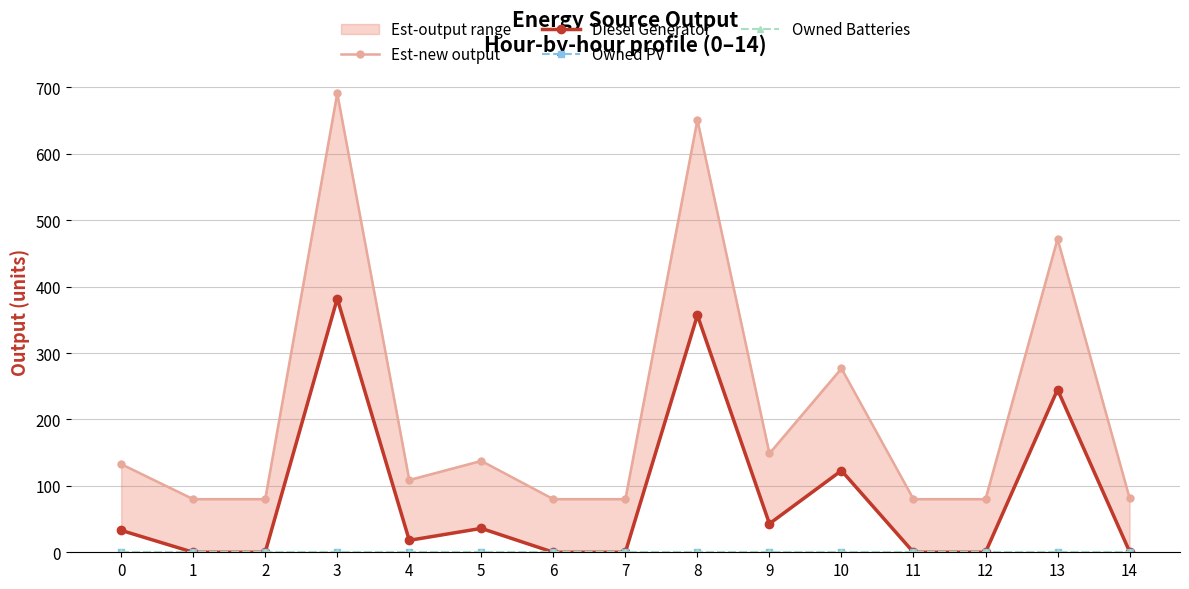

Reading left to right, transcribe all the data shown in this chart.

Est-new output: 0=132.8	1=80.0	2=80.0	3=691.2	4=108.8	5=137.6	6=80.0	7=80.0	8=651.2	9=148.8	10=276.8	11=80.0	12=80.0	13=472.0	14=81.6
Diesel Generator: 0=33.0	1=0.0	2=0.0	3=382.0	4=18.0	5=36.0	6=0.0	7=0.0	8=357.0	9=43.0	10=123.0	11=0.0	12=0.0	13=245.0	14=1.0
Owned PV: 0=0.0	1=0.0	2=0.0	3=0.0	4=0.0	5=0.0	6=0.0	7=0.0	8=0.0	9=0.0	10=0.0	11=0.0	12=0.0	13=0.0	14=0.0
Owned Batteries: 0=0.0	1=0.0	2=0.0	3=0.0	4=0.0	5=0.0	6=0.0	7=0.0	8=0.0	9=0.0	10=0.0	11=0.0	12=0.0	13=0.0	14=0.0